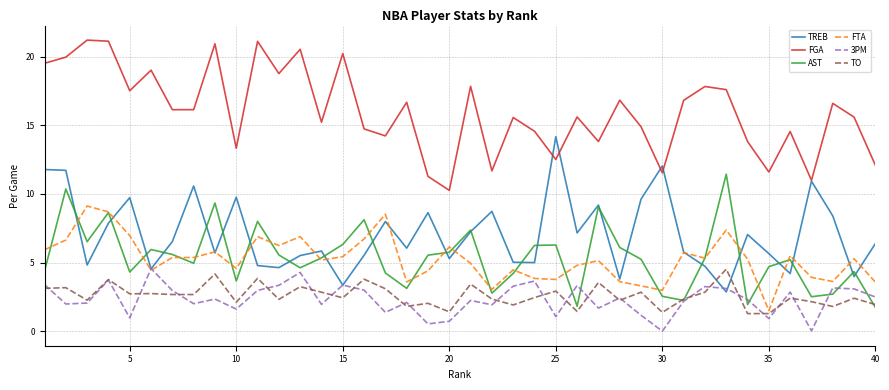

True or false: TREB and TO cross at least once.

True